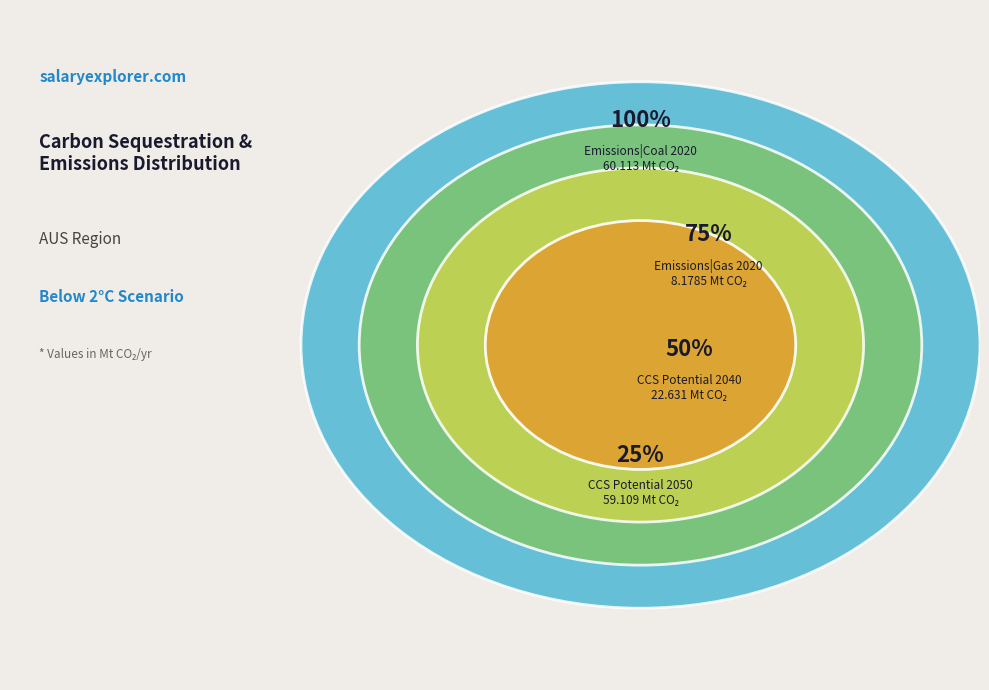

What percentage do CCS Potential 2040 and Emissions|Coal 2020 together represent?

55.2%